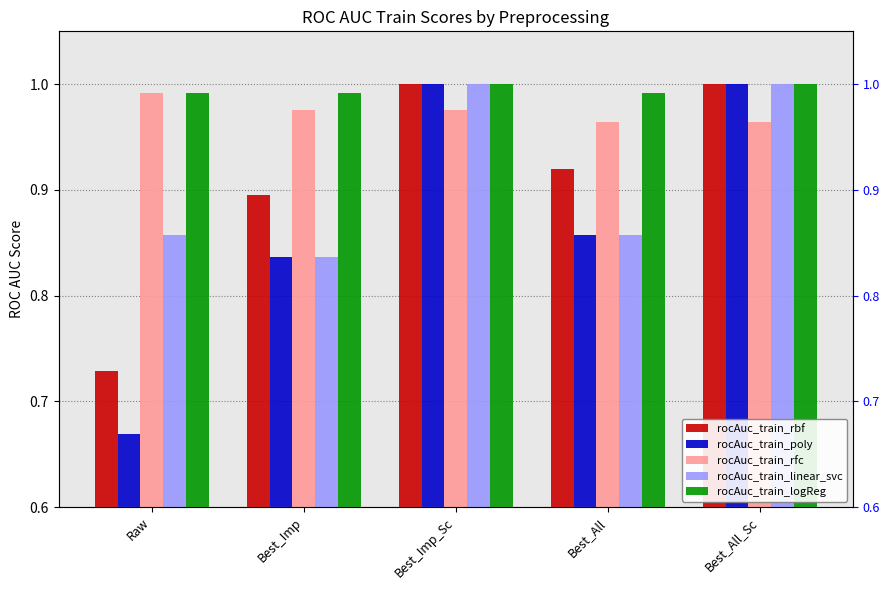

Does the chart contain stacked bars?

No